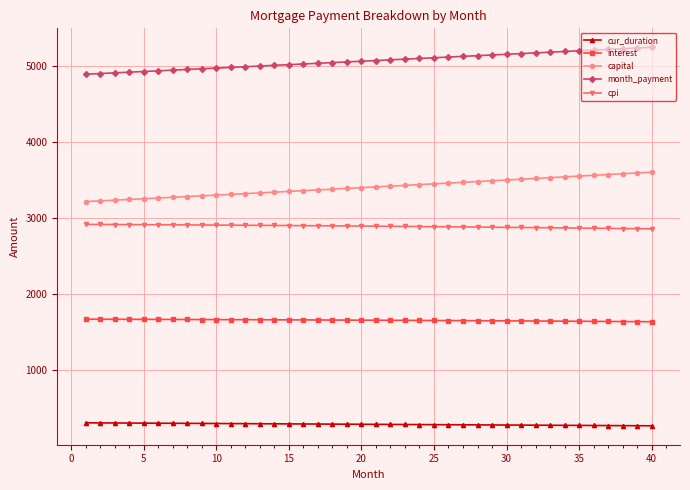

Which series has the widest spread of values?

capital